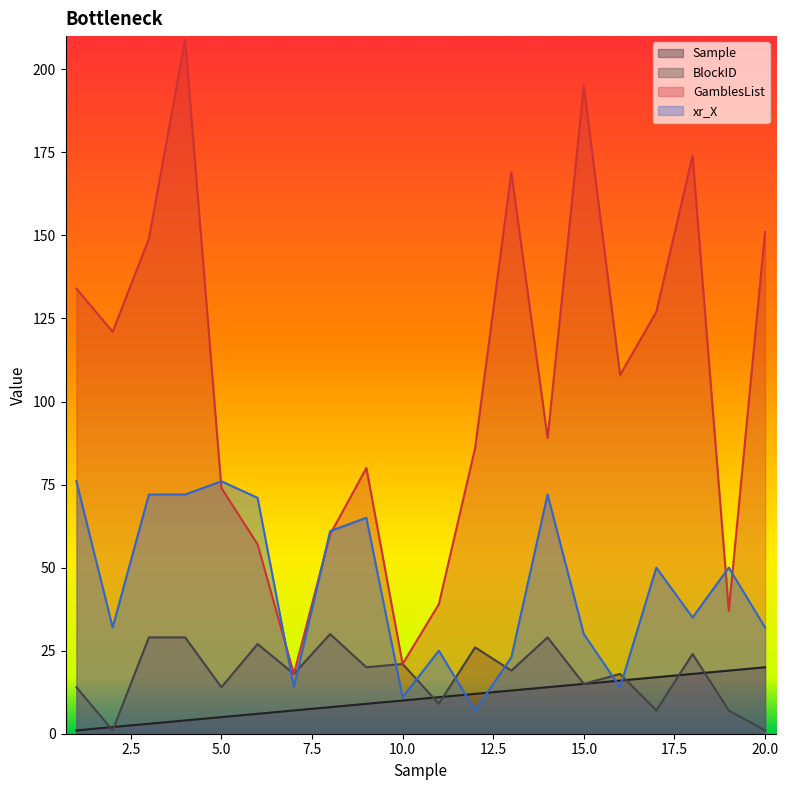

What is the value of the Sample point at the 18th from the left?

18